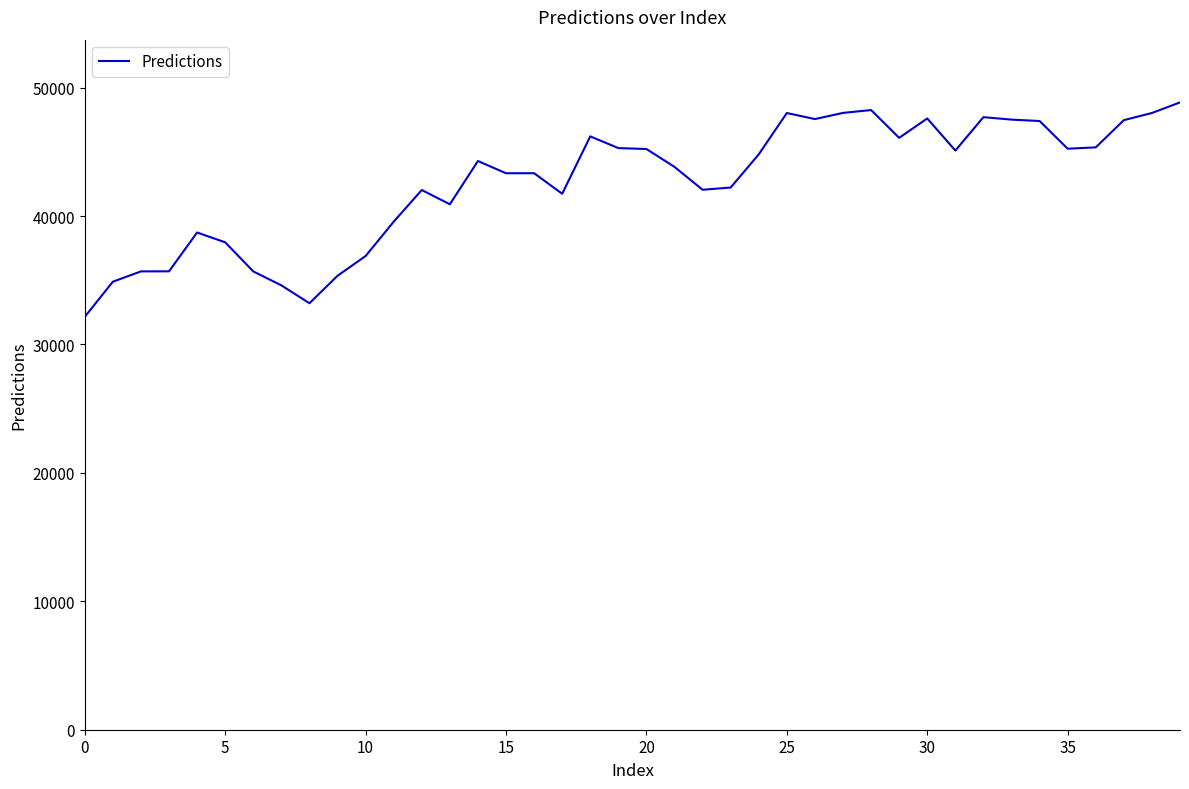

What is the minimum value shown in the chart?

32155.2